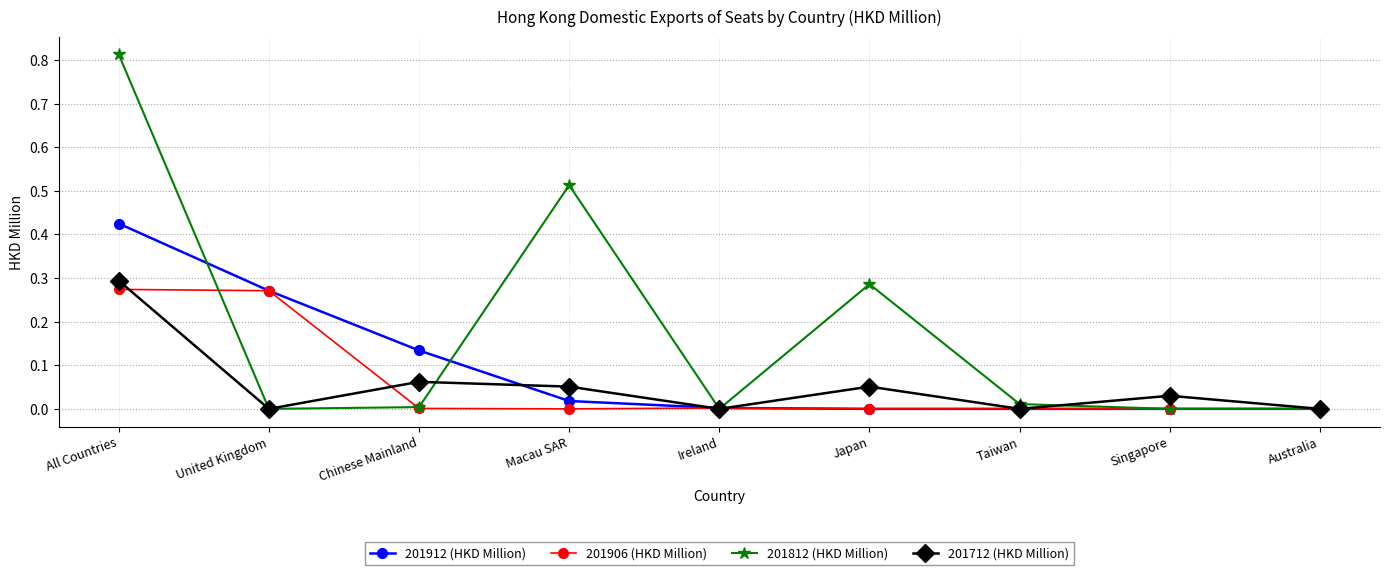

Which category has the highest value in the 201912 (HKD Million) series?

All Countries